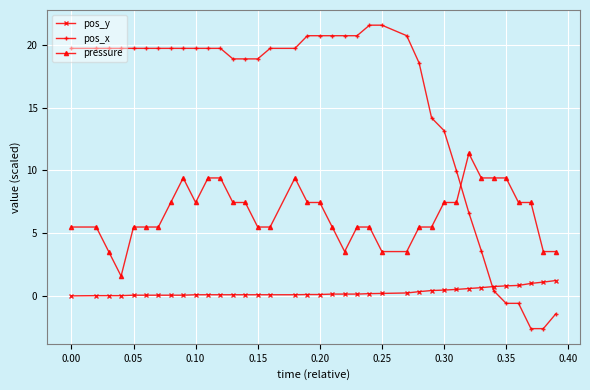

Which series has the widest spread of values?

pos_x